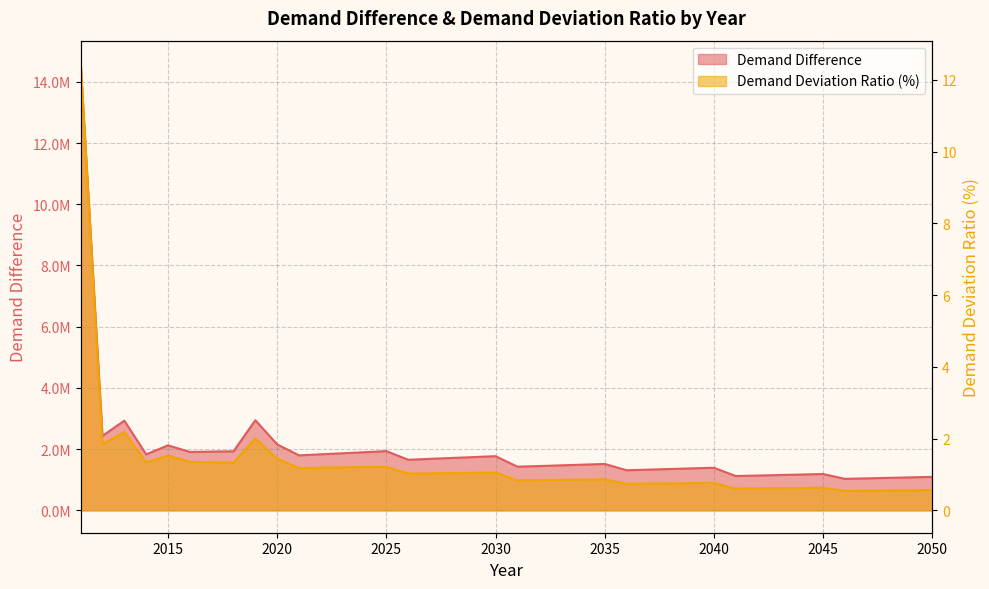

The value of Demand Difference at 2016 is 3073768.9. True or false?

False